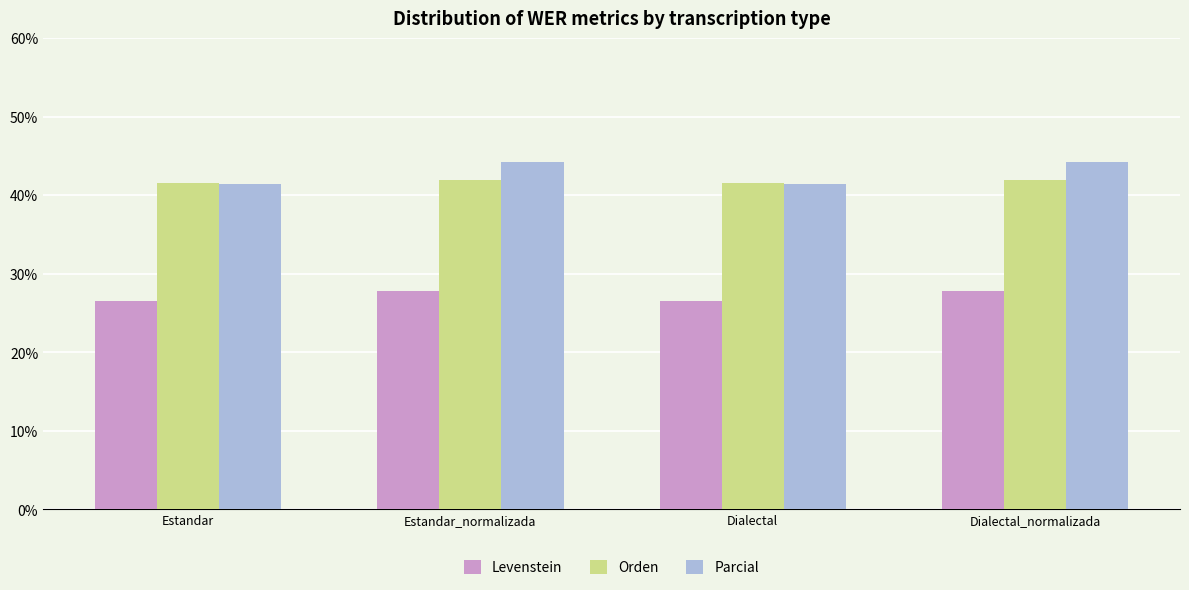

What is the maximum value for Orden?

42.0